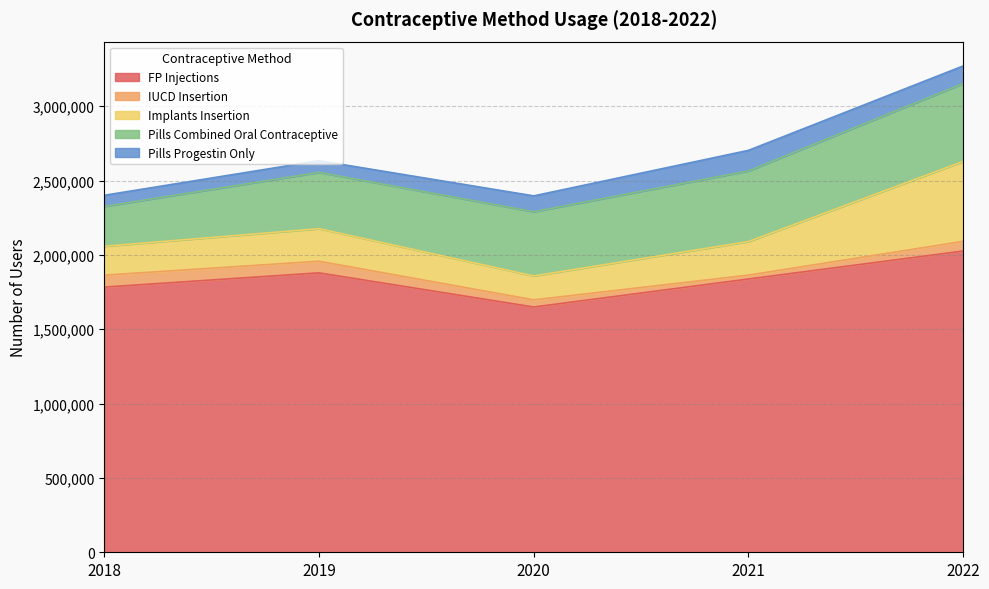

Which series has the largest range (max minus min)?

Implants Insertion